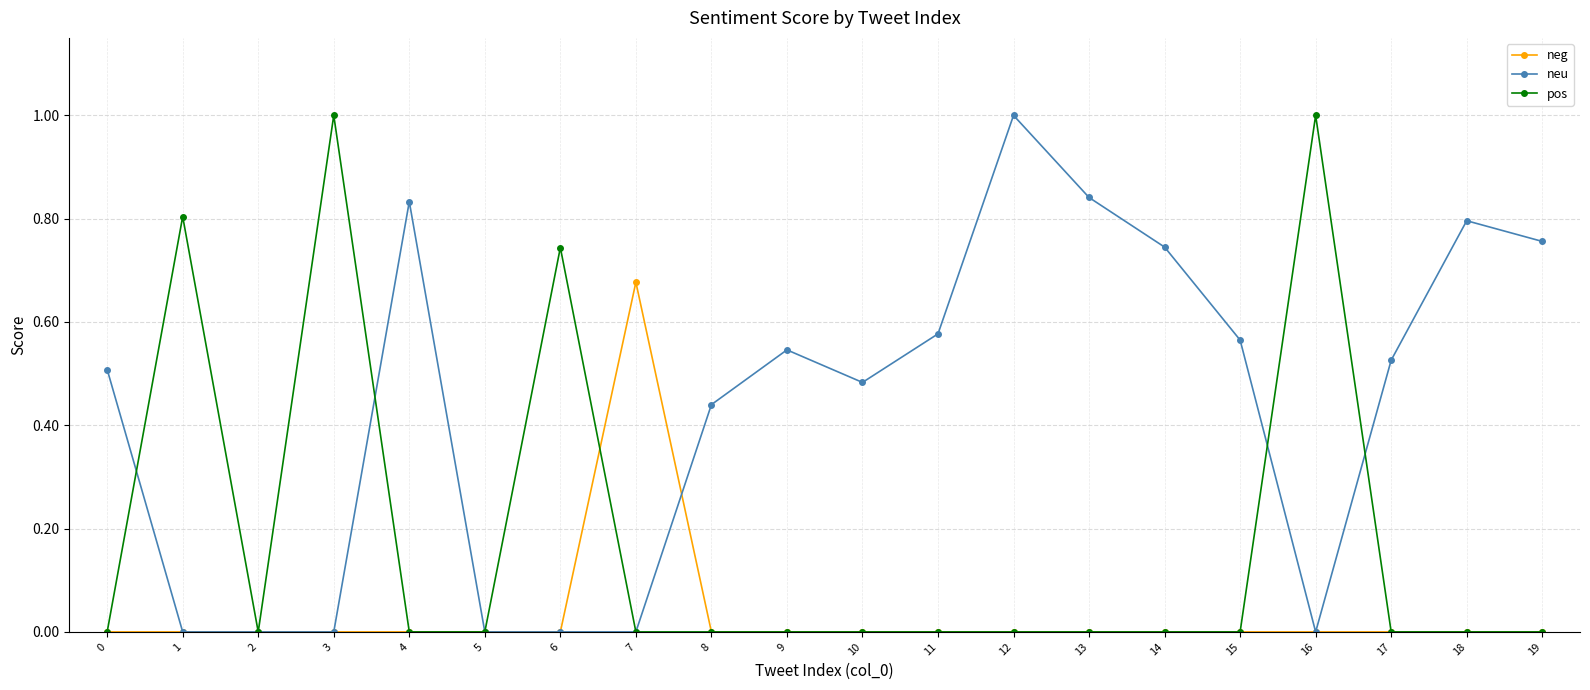

How many series are shown in this chart?

3